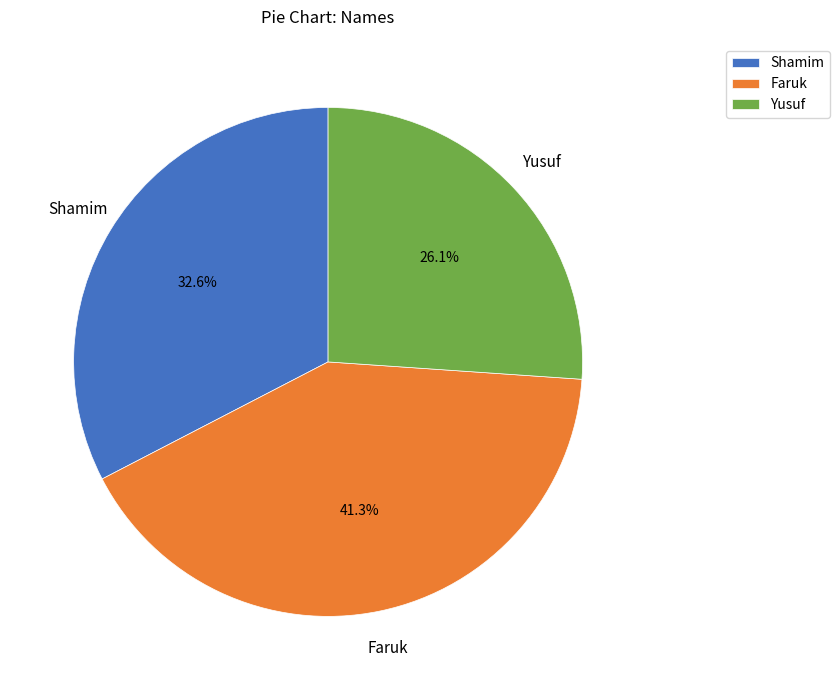

Is there any slice that represents more than half of the pie?

No